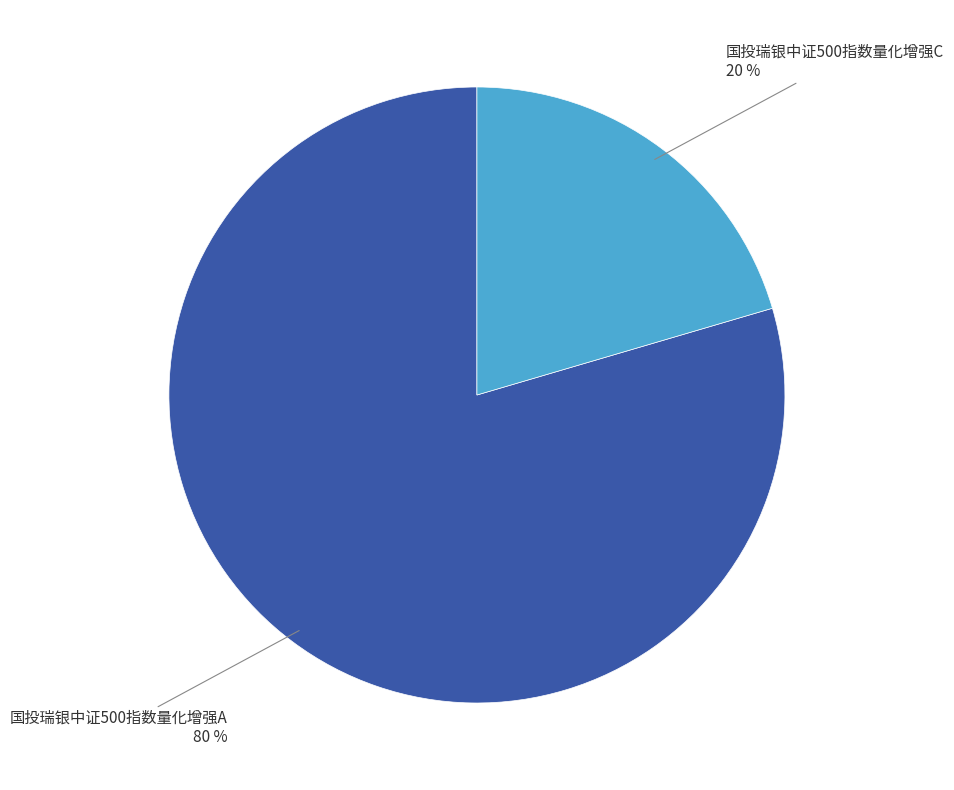

To the nearest percent, what is the average slice percentage?

50%